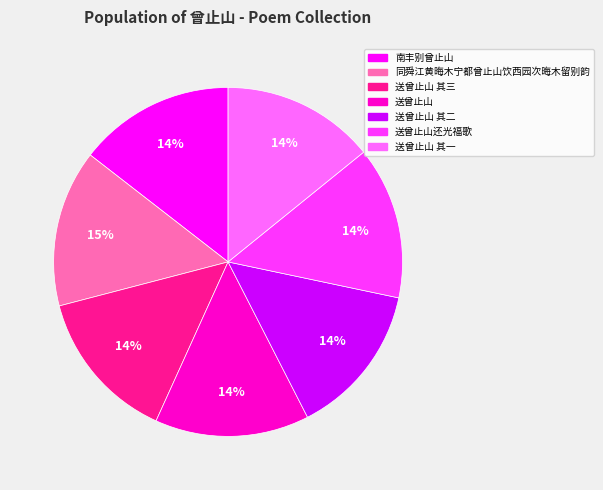

To the nearest percent, what portion does 南丰别曾止山 represent?

14%